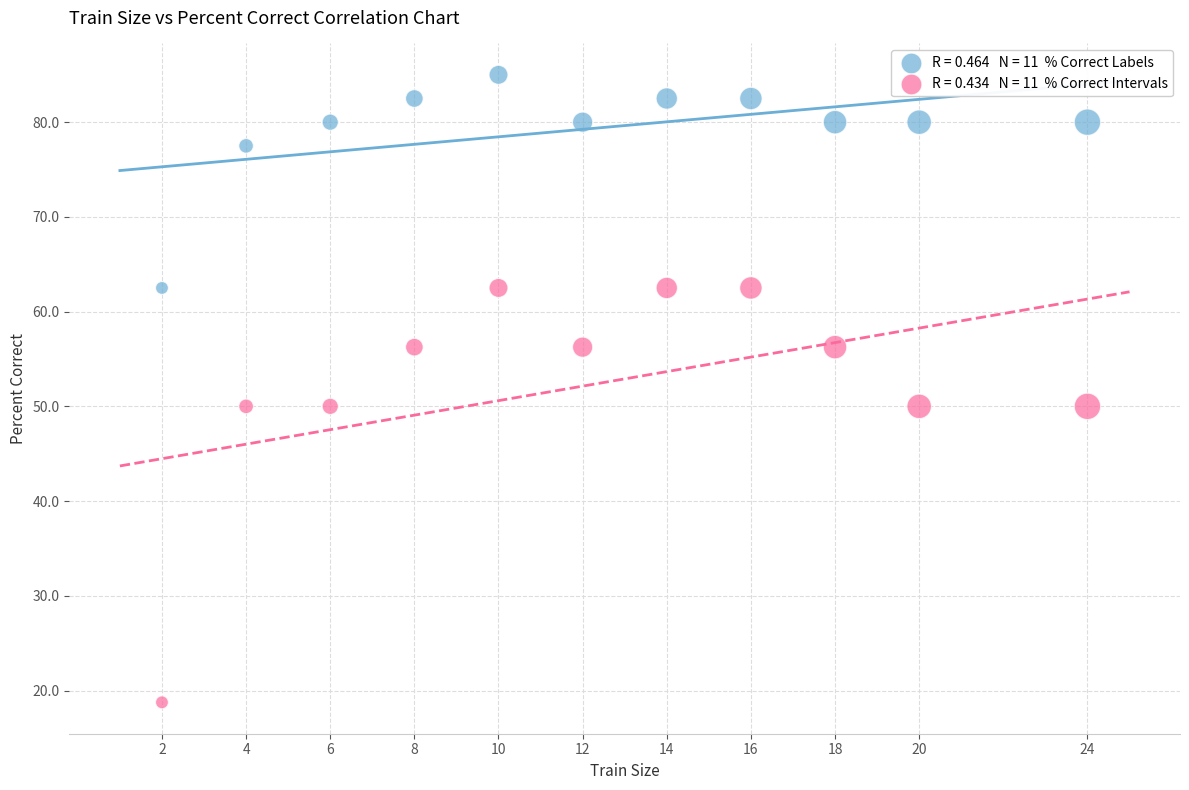

How many data points are displayed?

22